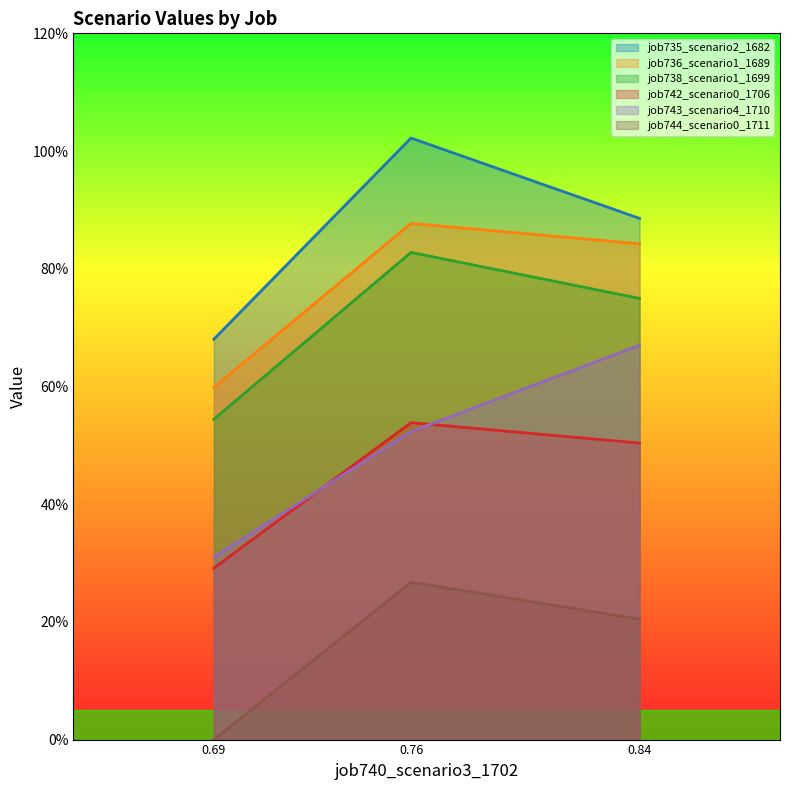

What are all the series names shown in the legend?

job735_scenario2_1682, job736_scenario1_1689, job738_scenario1_1699, job742_scenario0_1706, job743_scenario4_1710, job744_scenario0_1711